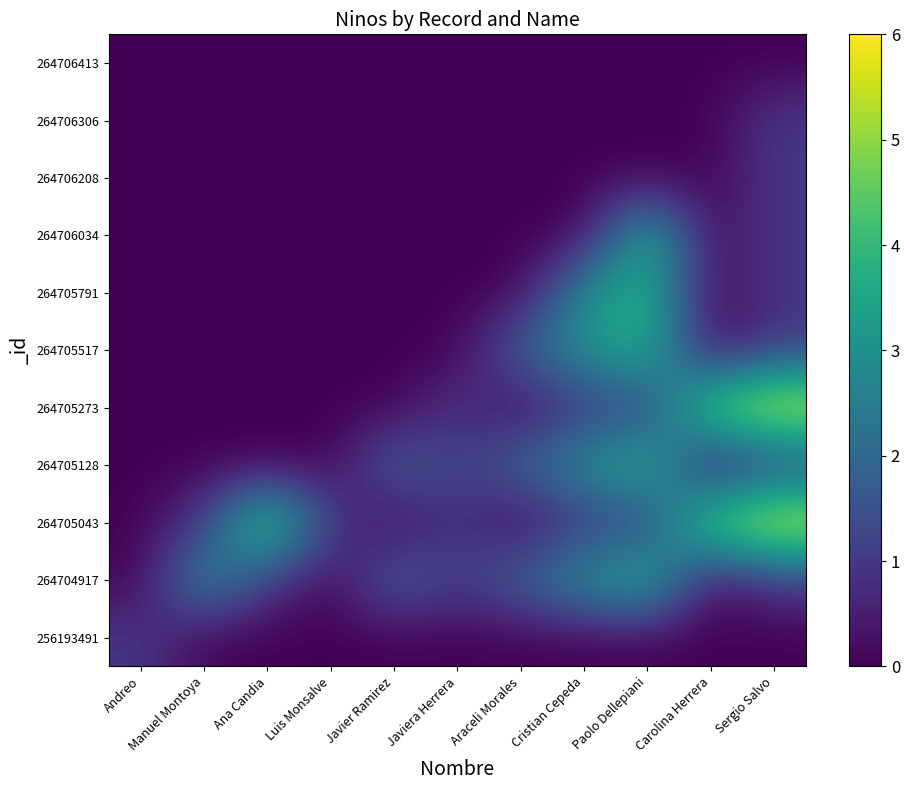

What is the spread (max minus min) of values at Carolina Herrera?

5